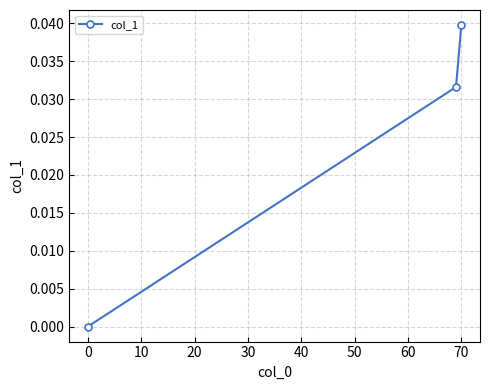

Is this an area chart (filled region under the line)?

No